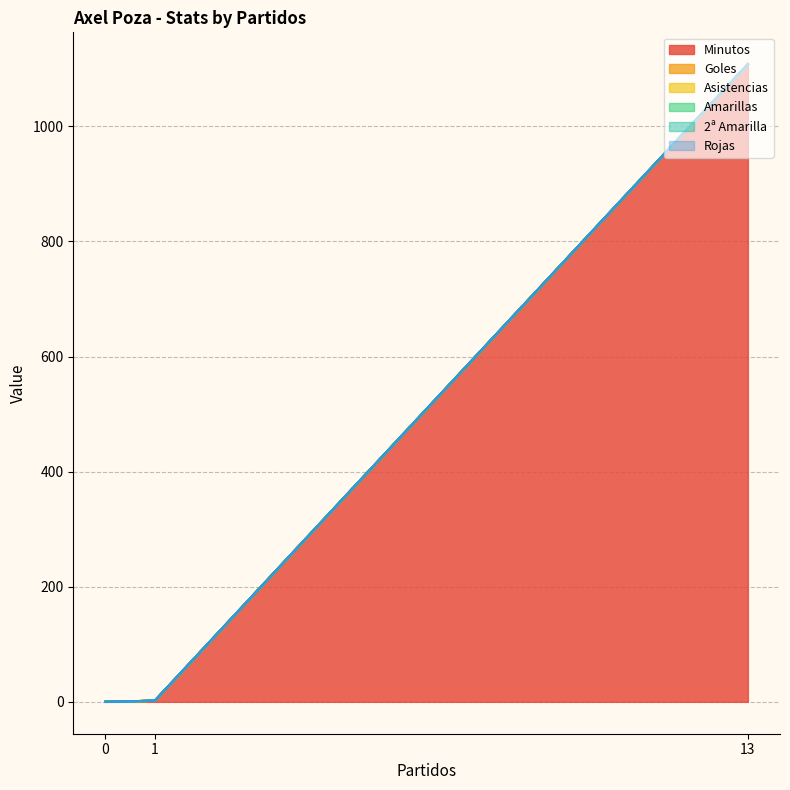

What are all the series names shown in the legend?

Minutos, Goles, Asistencias, Amarillas, 2ª Amarilla, Rojas